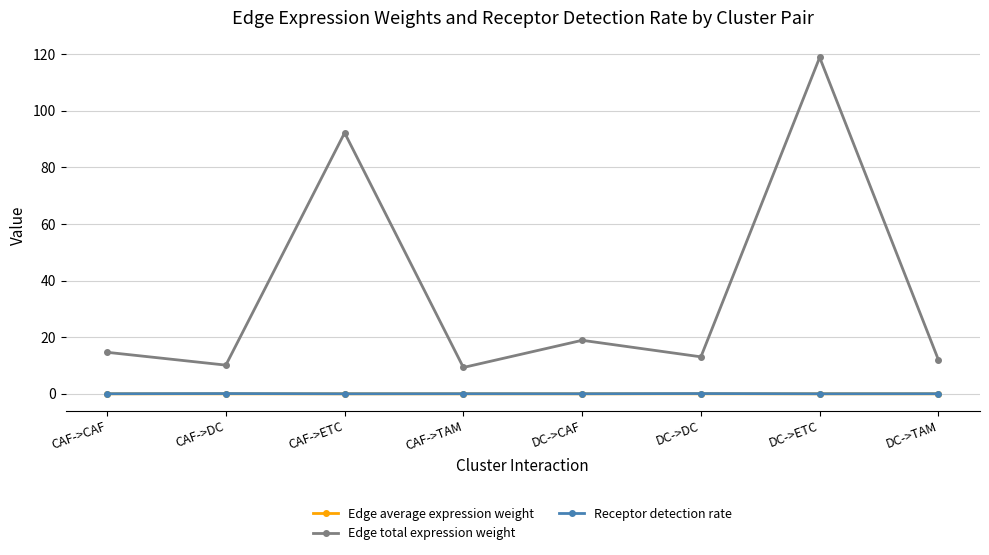

In Receptor detection rate, how many points are higher than both neighbors (excluding endpoints)?

3